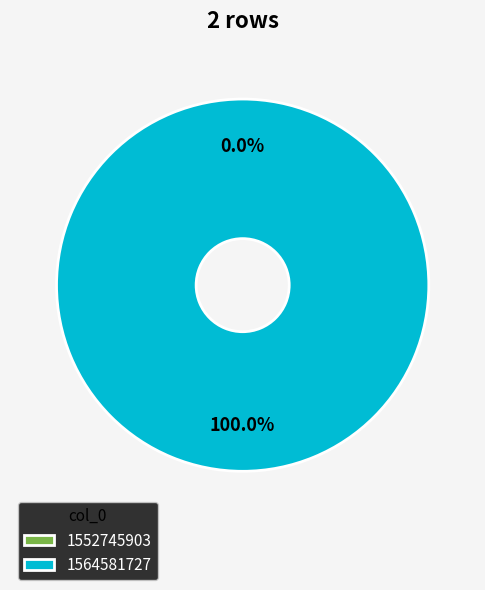

Between 1564581727 and 1552745903, which is larger?

1564581727